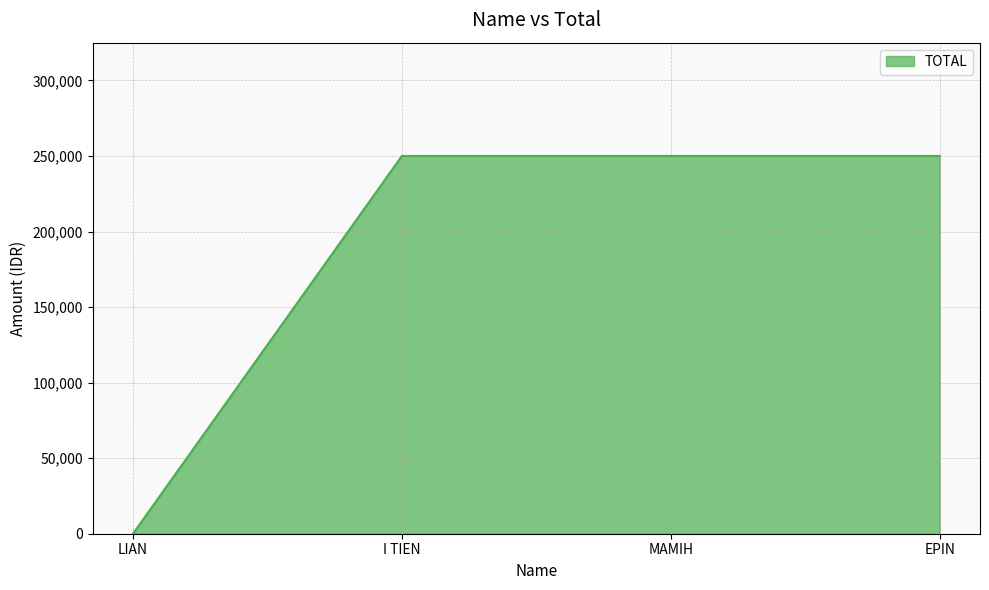

Reading left to right, transcribe all the data shown in this chart.

LIAN=0	I TIEN=250000	MAMIH=250000	EPIN=250000